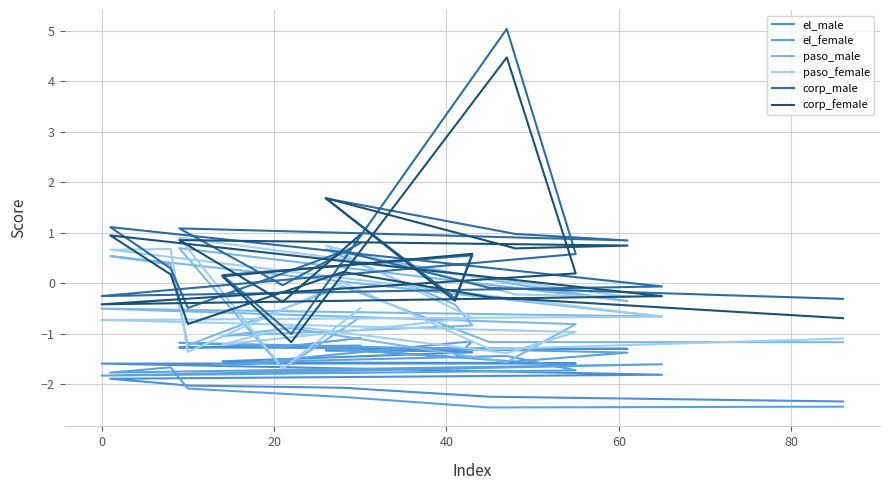

What are all the series names shown in the legend?

el_male, el_female, paso_male, paso_female, corp_male, corp_female